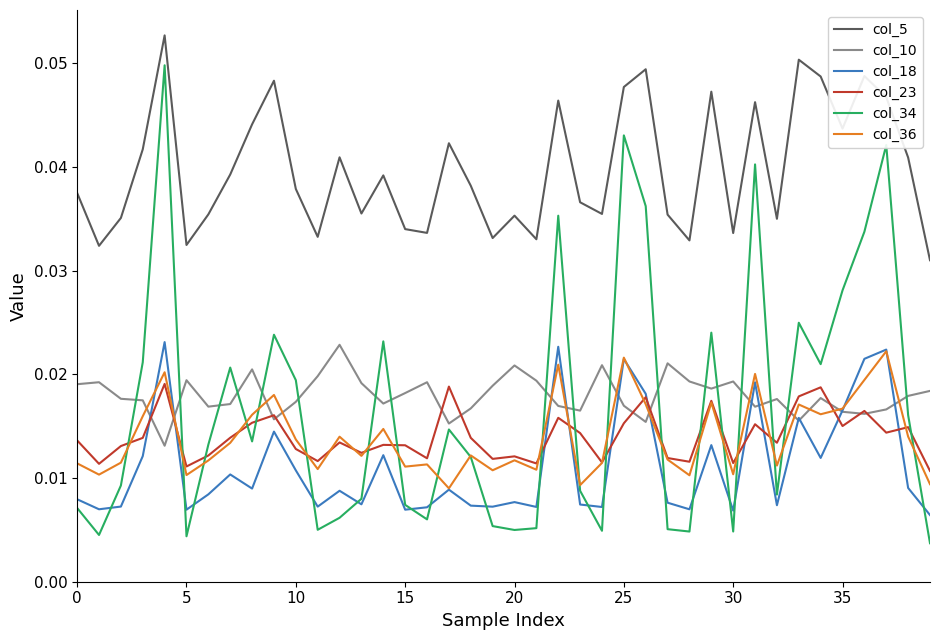

What are all the series names shown in the legend?

col_5, col_10, col_18, col_23, col_34, col_36